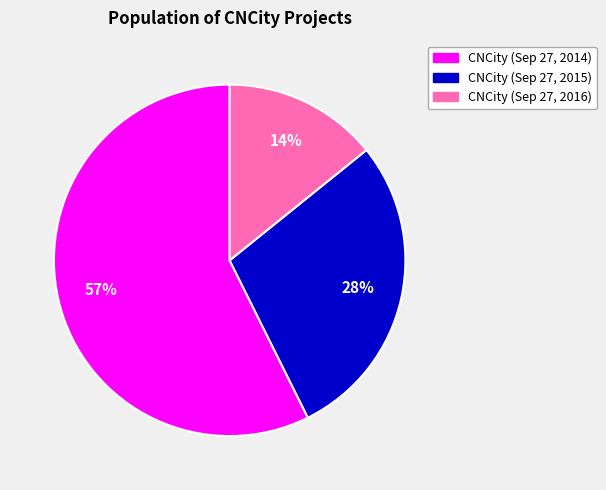

How many slices are in this pie chart?

3